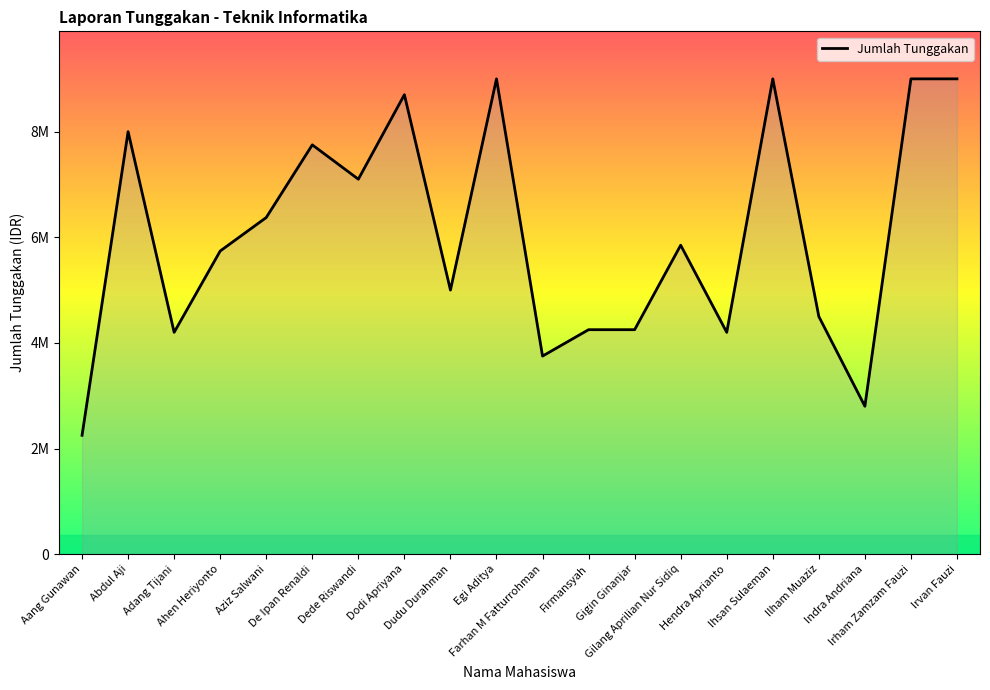

At which label is the value closest to 5625000?

Ahen Heriyonto